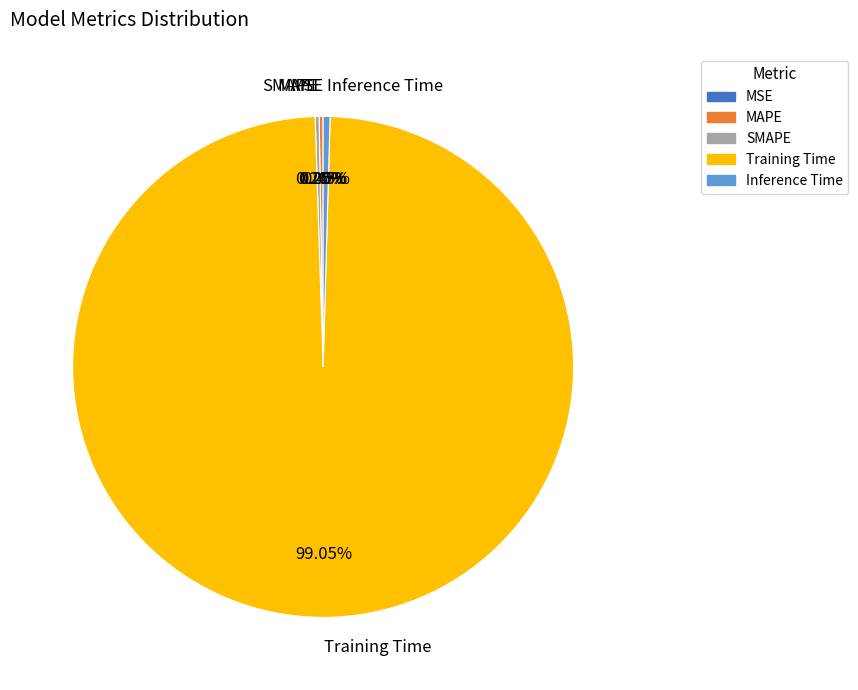

Is there a majority slice in this chart?

Yes